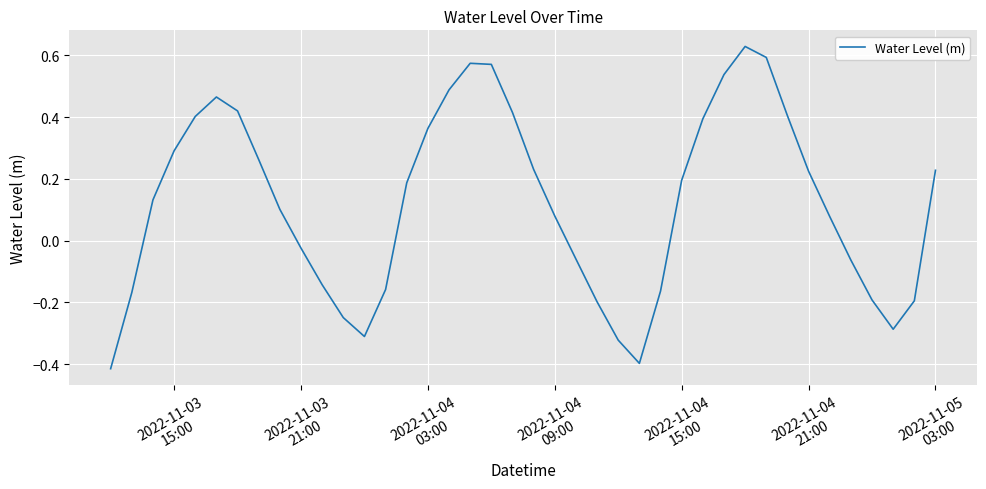

What is the difference between the maximum and minimum values?

1.0